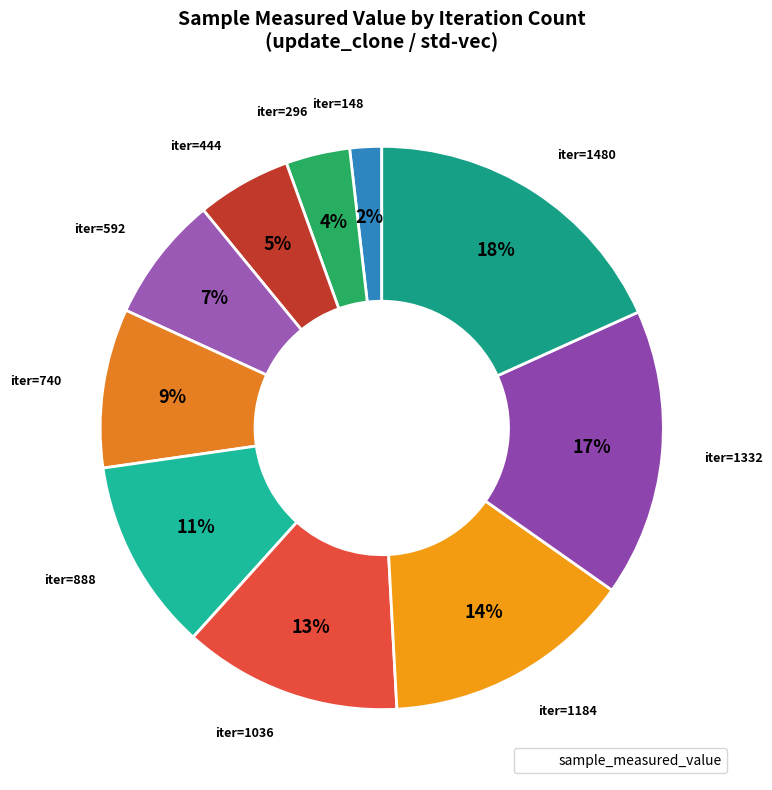

How many segments does this pie chart have?

10